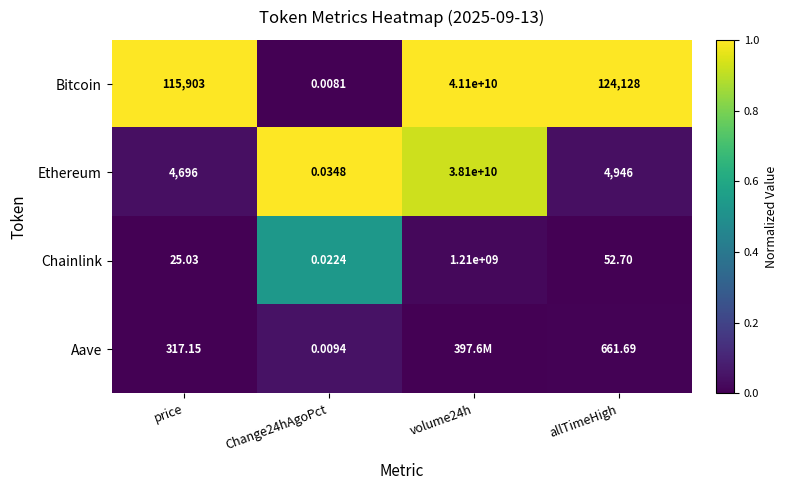

Between price and Change24hAgoPct, which series saw the biggest shift?

Bitcoin